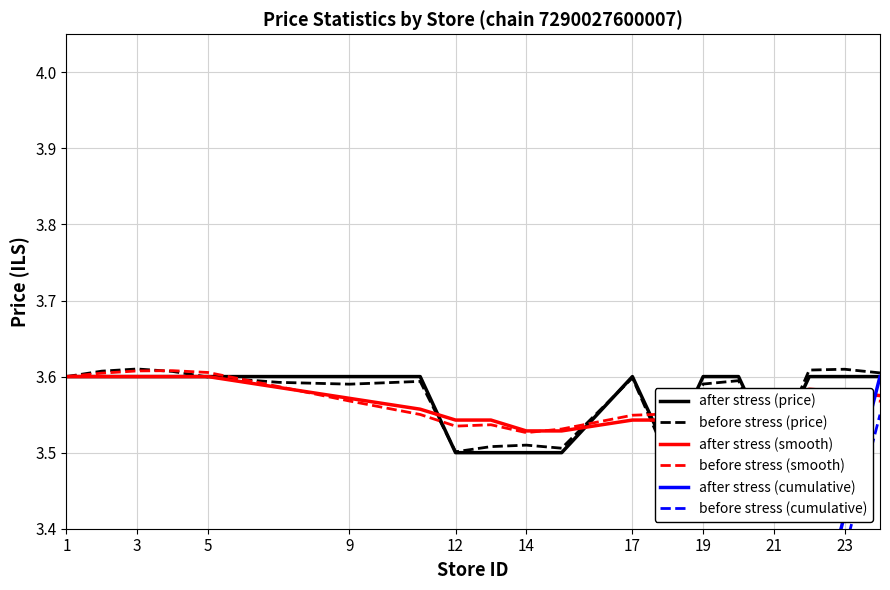

The value of after stress (cumulative) at 17 is 3.2. True or false?

True